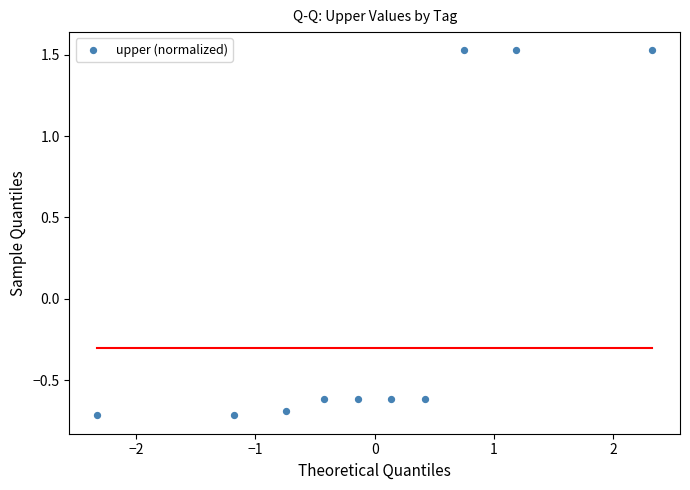

What is the range of Y values (max minus min)?

2.2